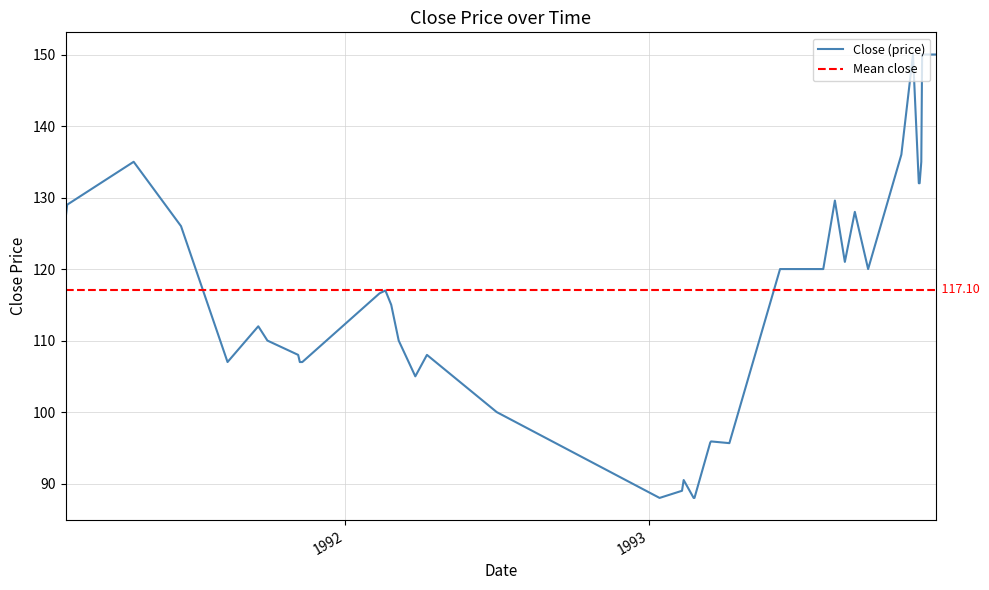

The chart shows a value of 222.5 at 1993-11-25. True or false?

False